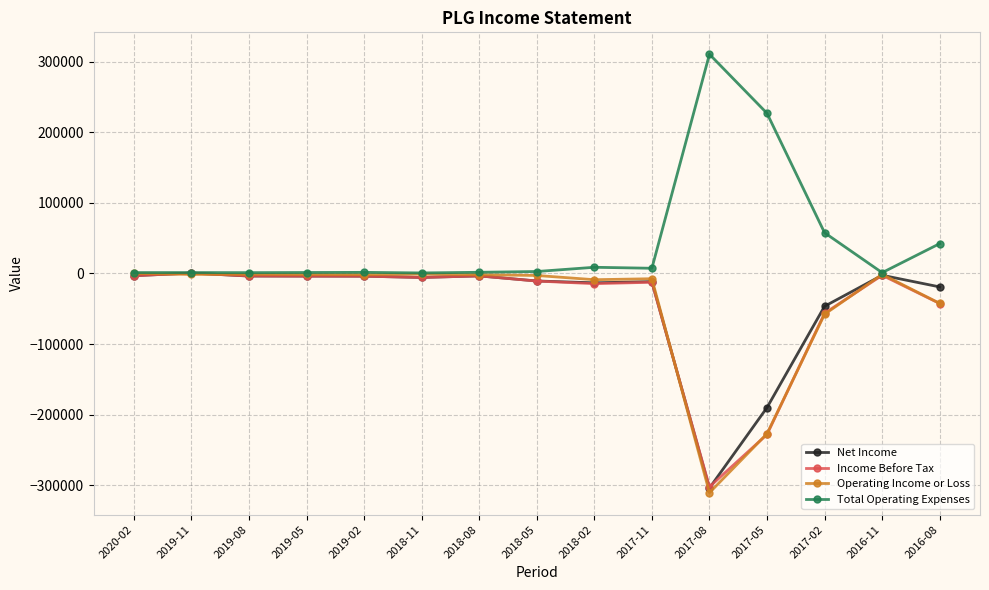

Where is Income Before Tax nearest to the value -150750?

2017-05